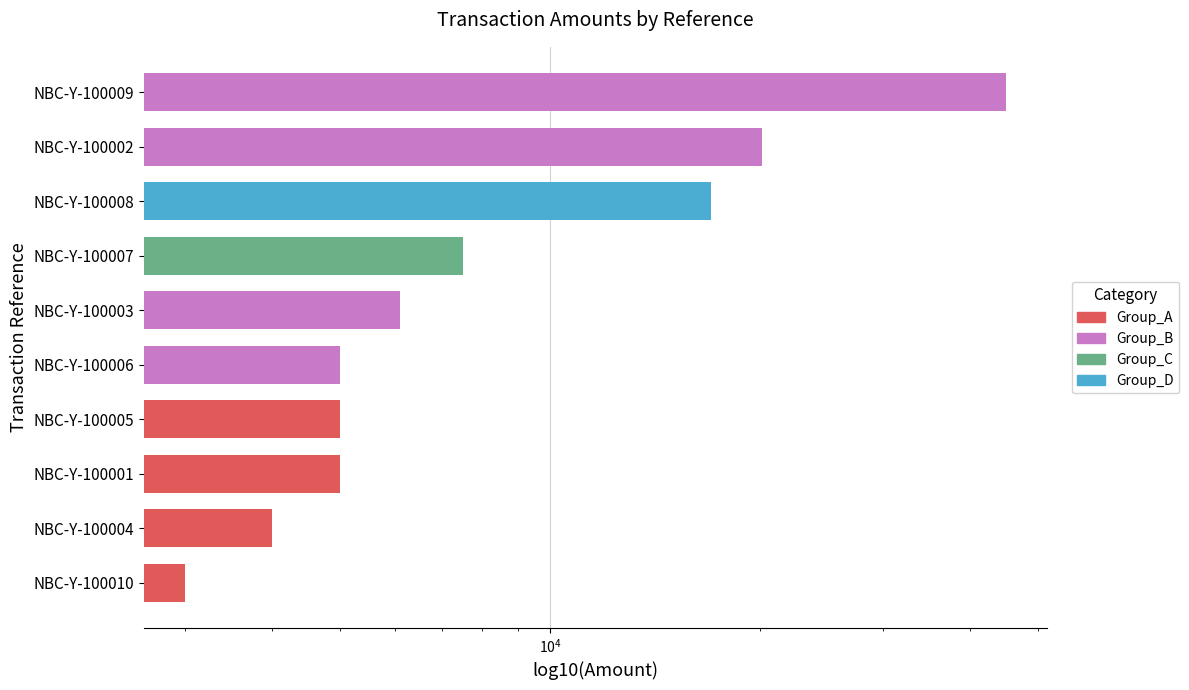

What is the value of the 9th bar from the left?

20100